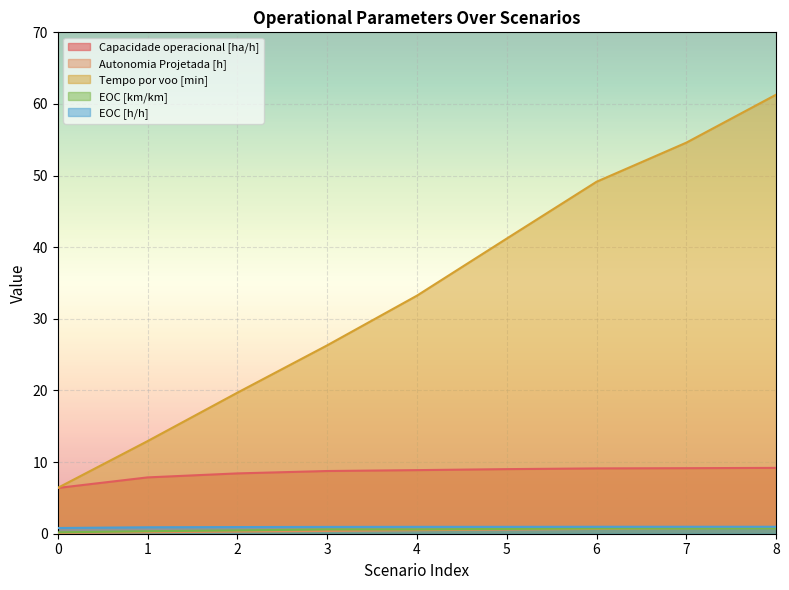

What is the approximate value of Autonomia Projetada [h] at 1?

0.2